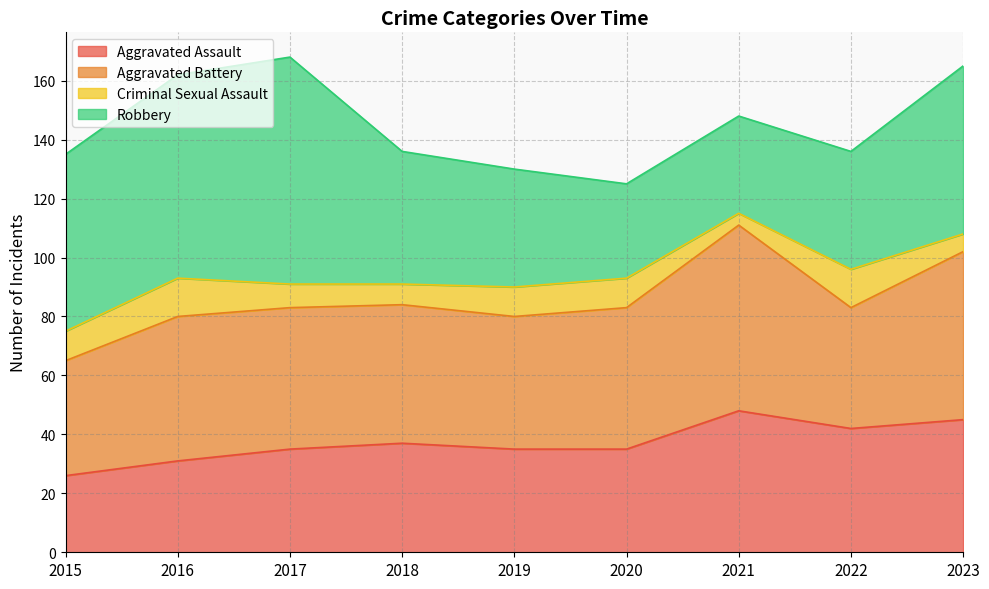

How many lines are shown in the chart?

4